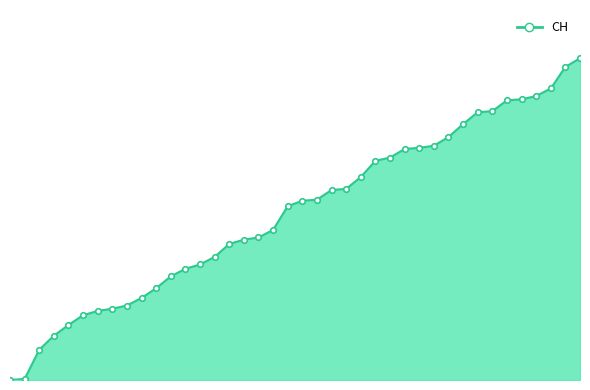

Is this an area chart (filled region under the line)?

Yes